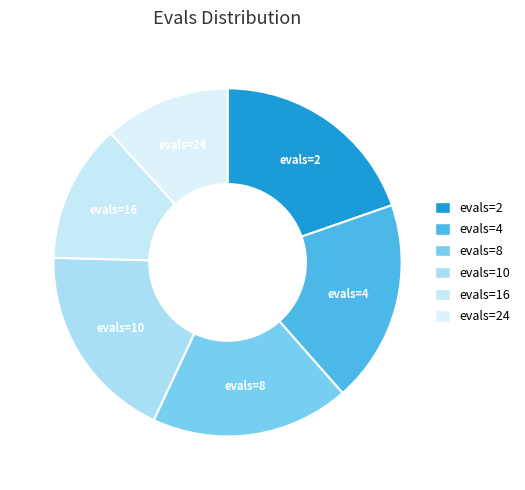

Which category has the smallest portion of the pie?

evals=24